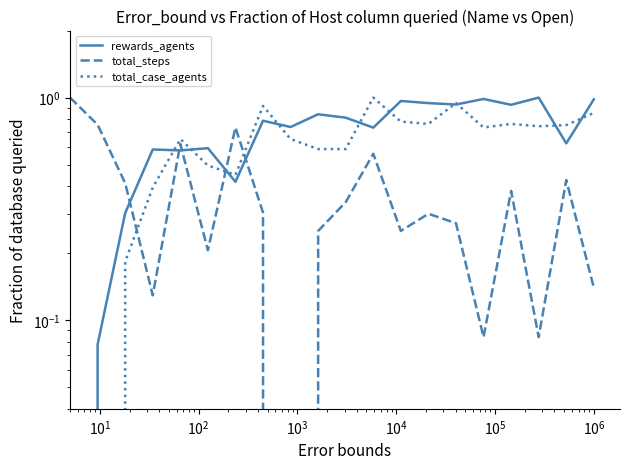

Does the chart have visible grid lines?

No